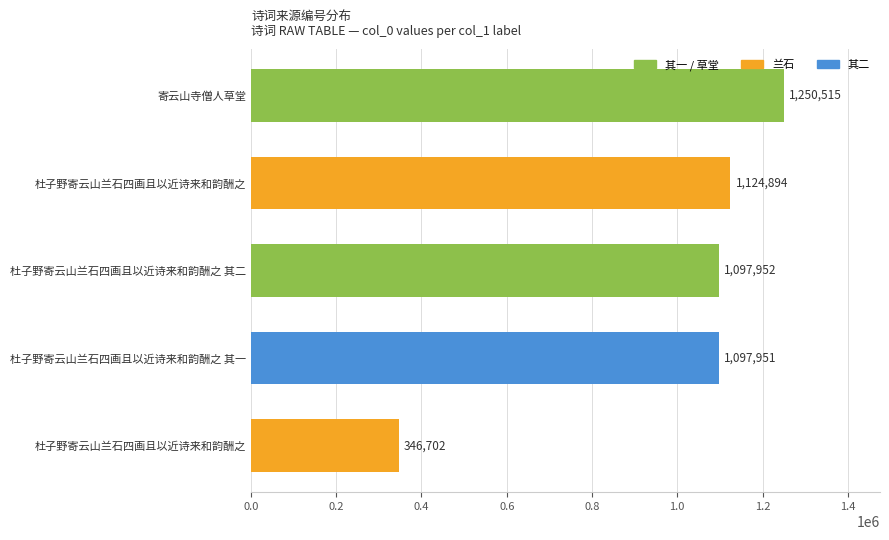

How many distinct data groups are displayed?

1